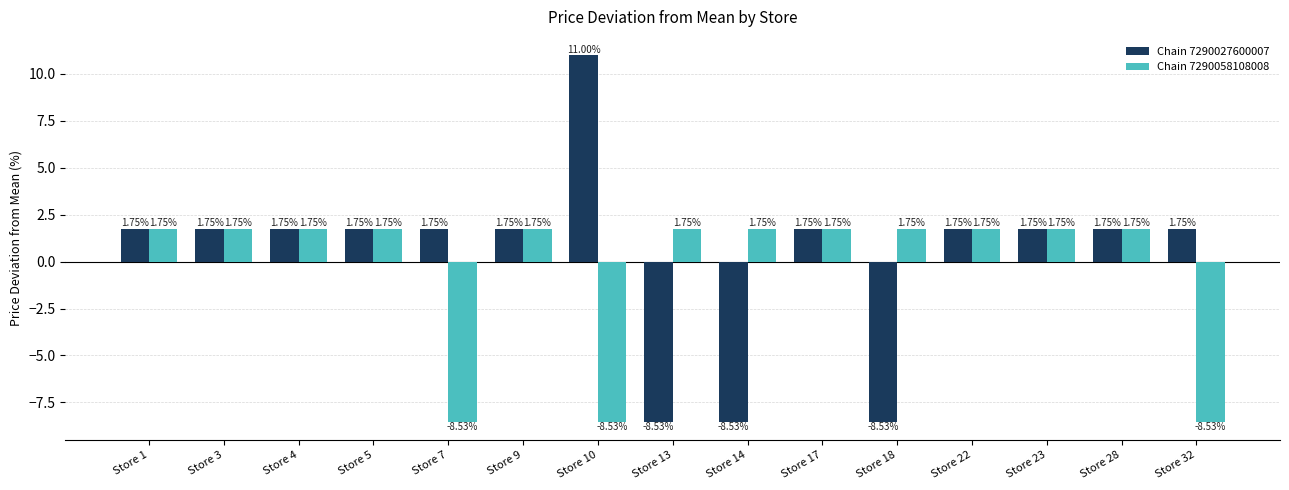

What is the spread (max minus min) of values at Store 7?

10.3